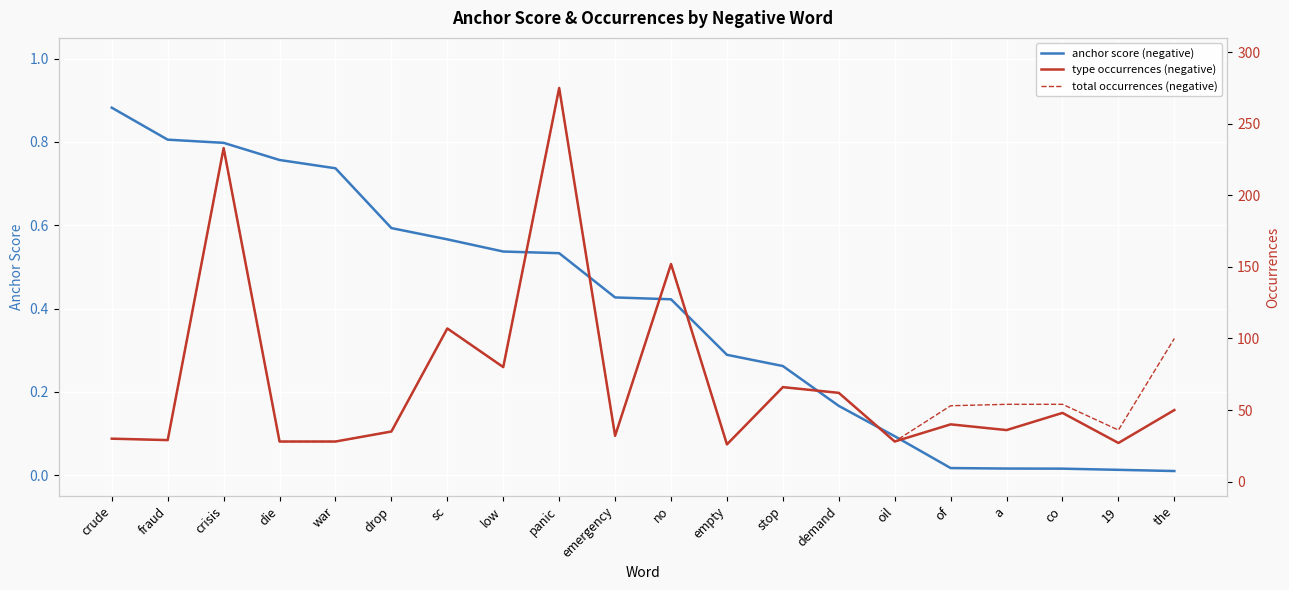

What is the label of the 17th point from the left?

a